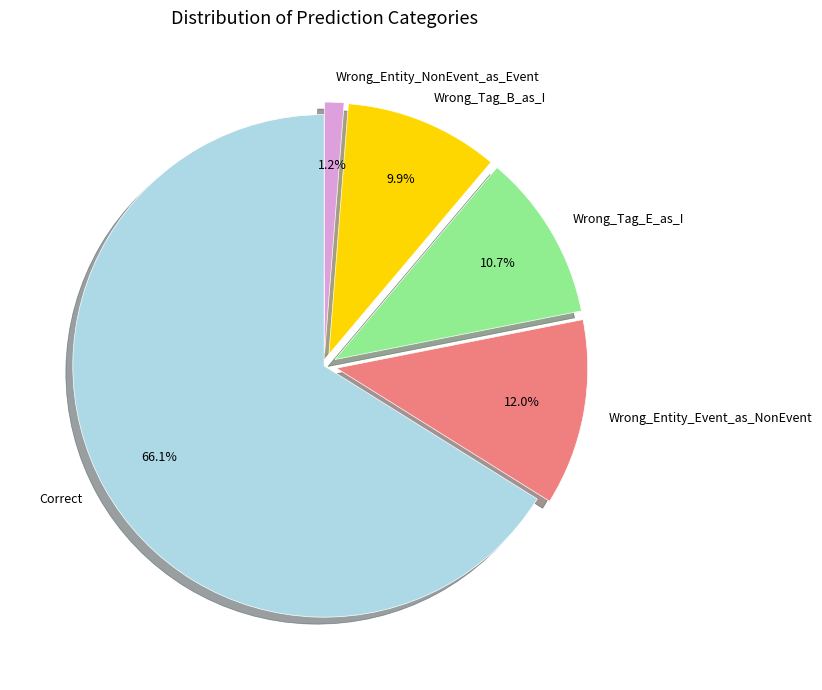

Between Wrong_Entity_NonEvent_as_Event and Correct, which is larger?

Correct